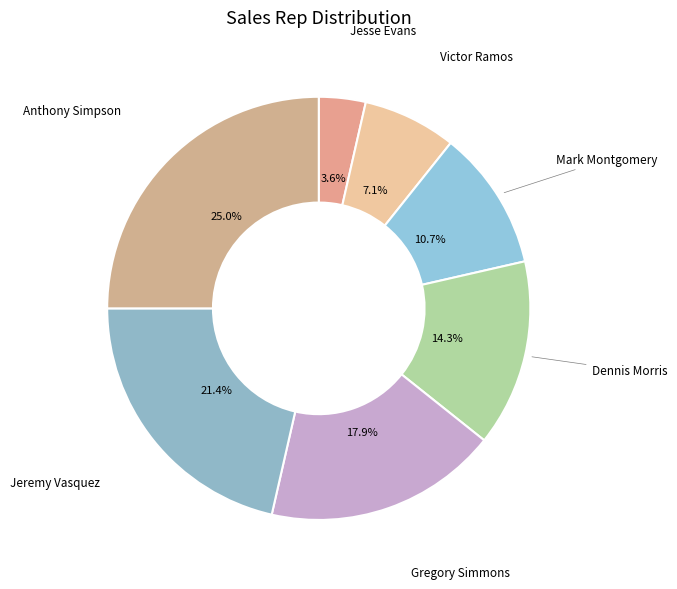

How many slices are in this pie chart?

7